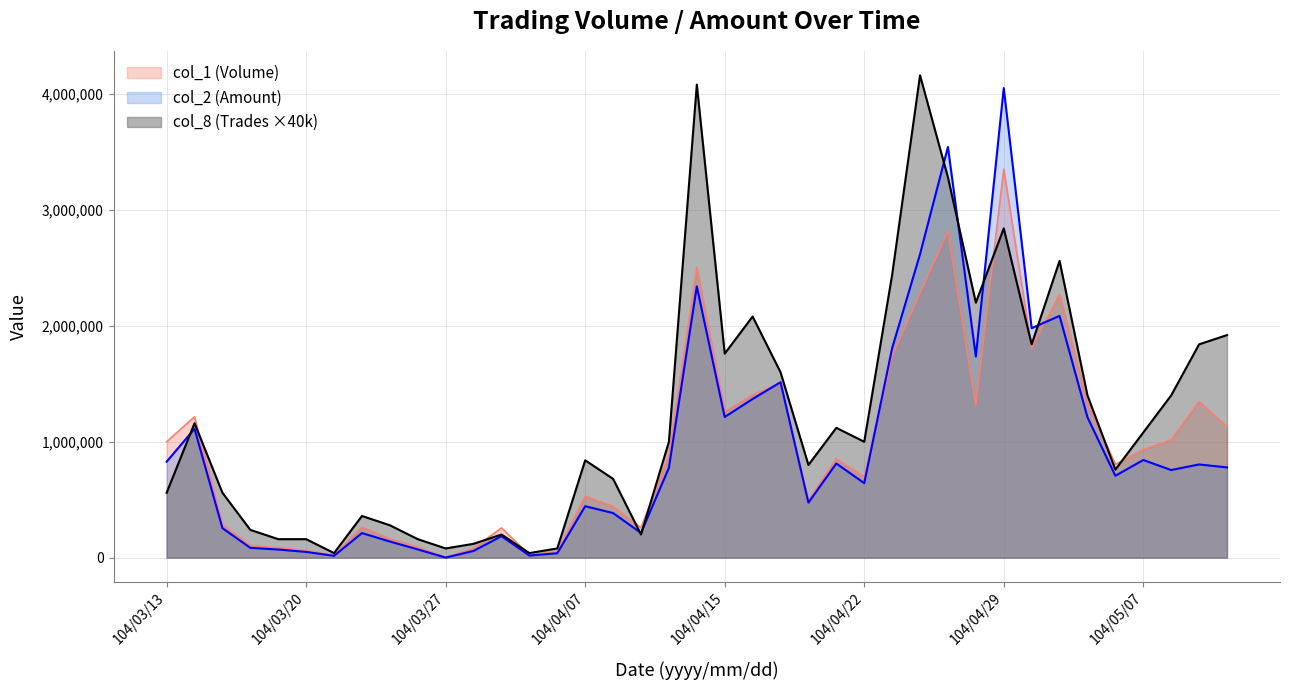

What is the sum of all col_8 (Trades) values?

47080000